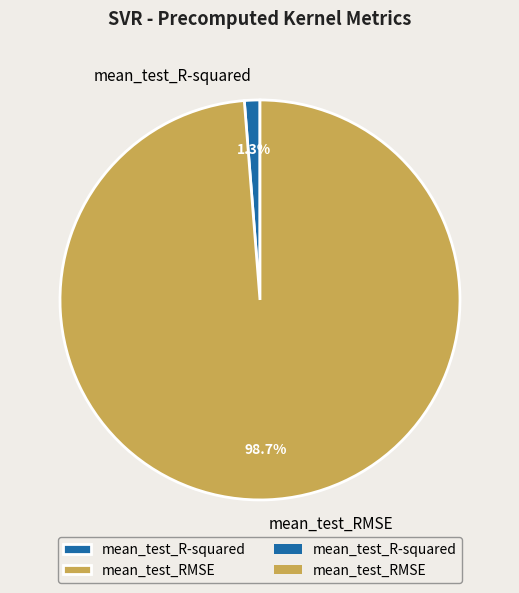

To the nearest percent, what portion does mean_test_R-squared represent?

1%